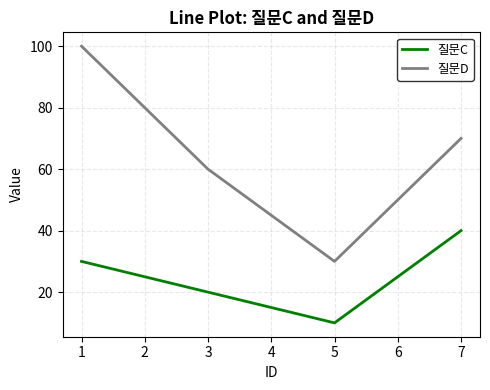

The value of 질문D at 7 is 70. True or false?

True